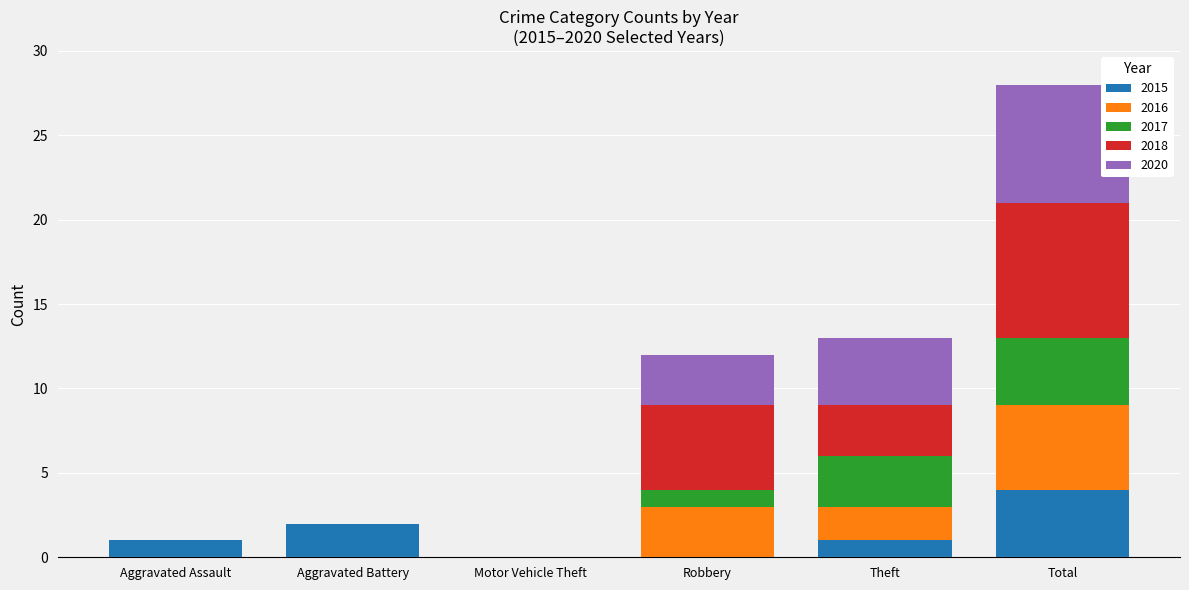

What is the sum of the 2015 values at Total and Robbery?

4